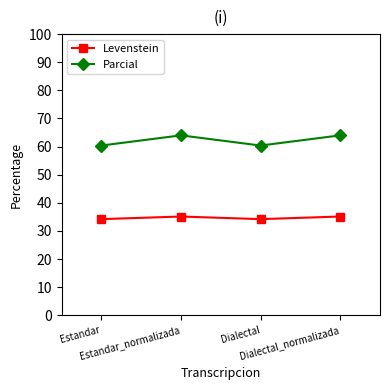

What is the label of the 3rd point from the right?

Estandar_normalizada